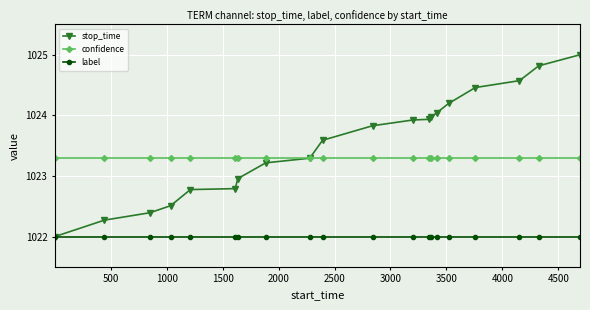

What is the value of the stop_time point at the 6th from the left?

1022.8